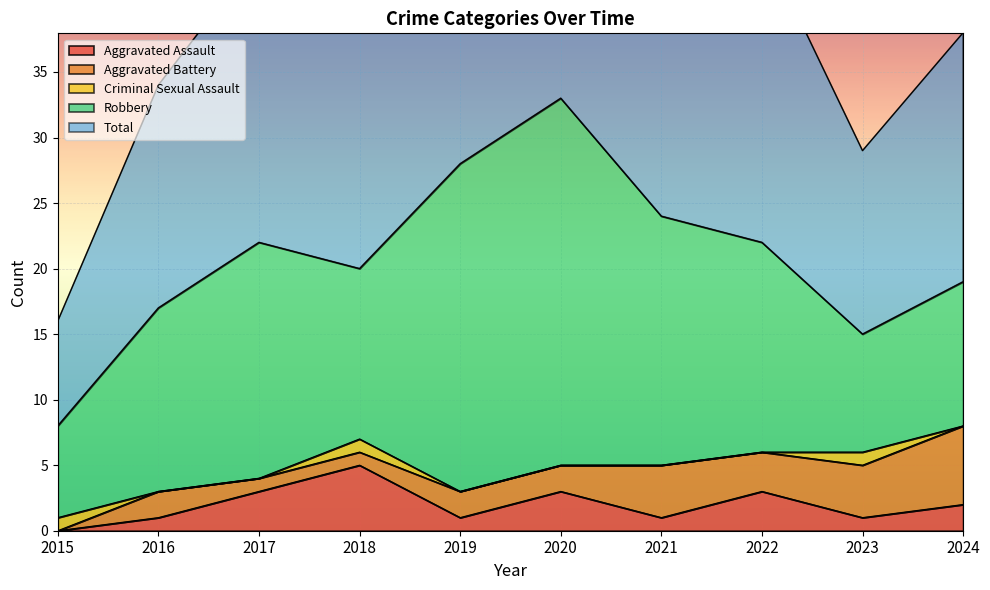

True or false: Aggravated Battery and Criminal Sexual Assault cross at least once.

True